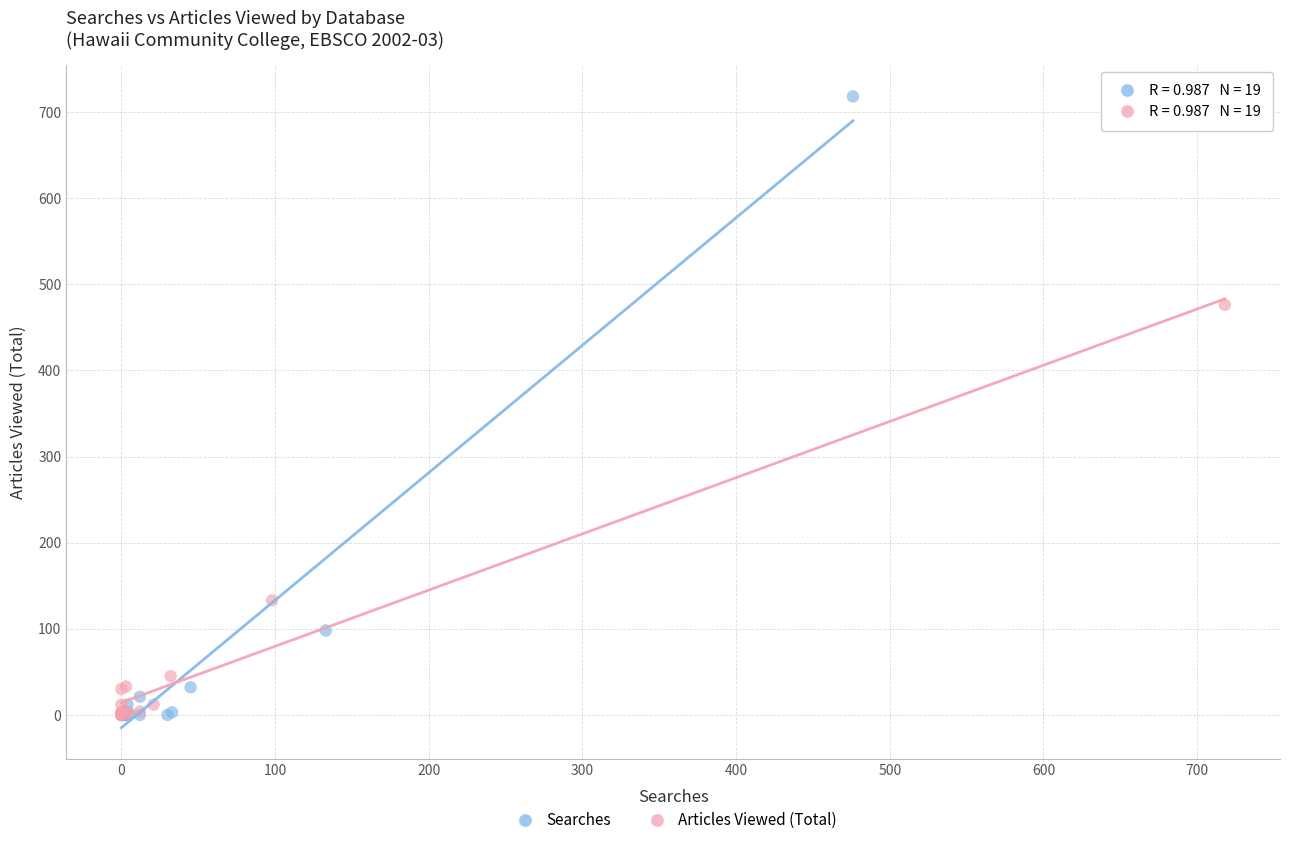

Which series reaches the maximum Y coordinate?

Searches